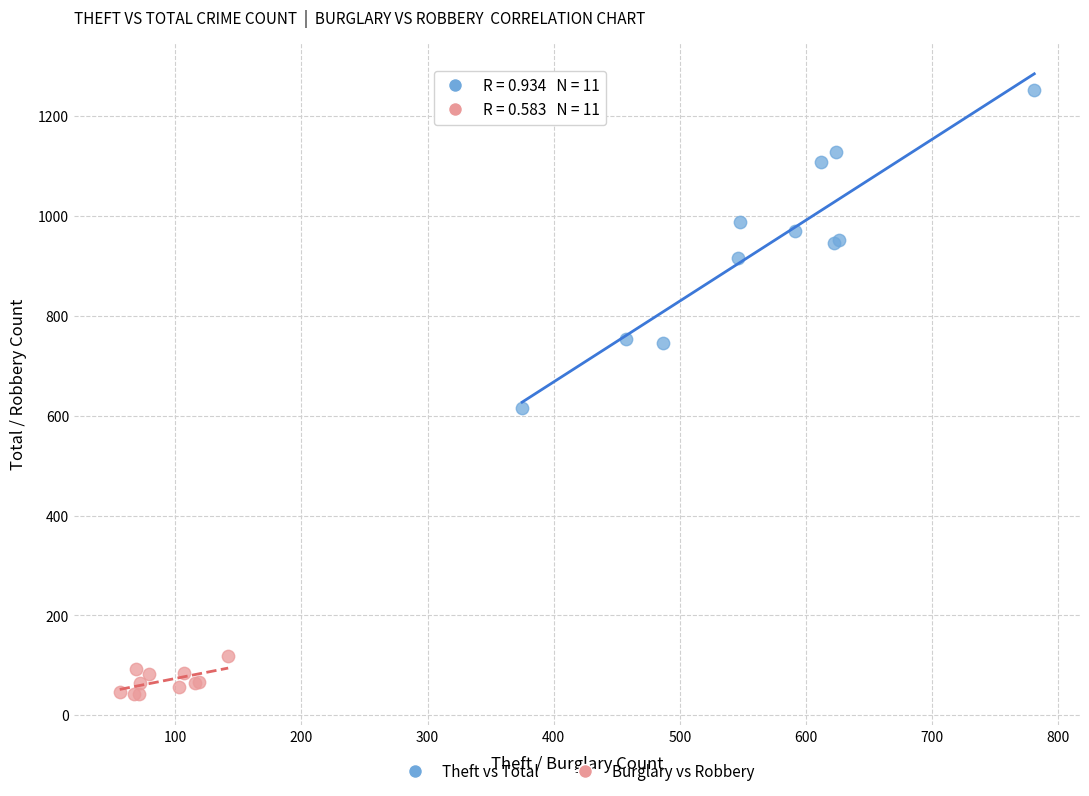

What are all the series names shown in the legend?

Theft vs Total, Burglary vs Robbery